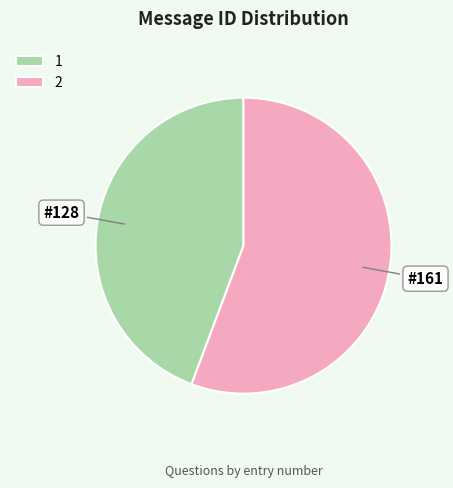

The 1 slice represents 44% of the pie. True or false?

True